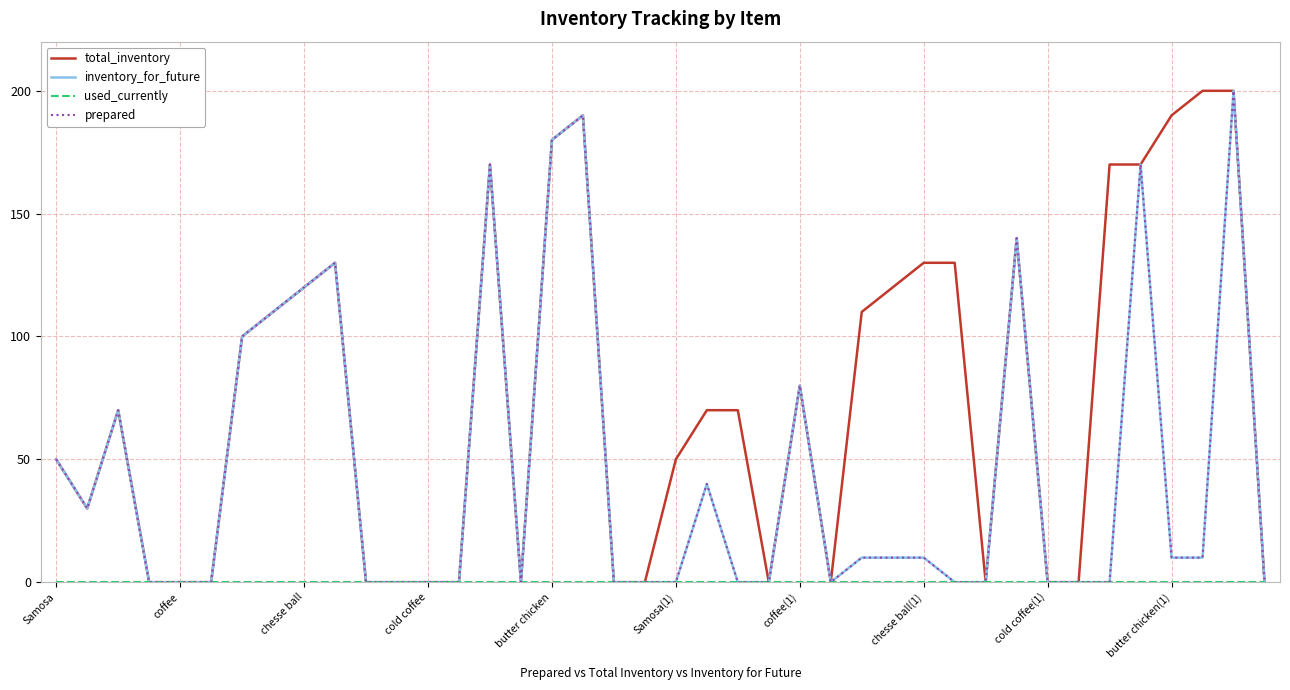

What is the label of the 30th point from the right?

10